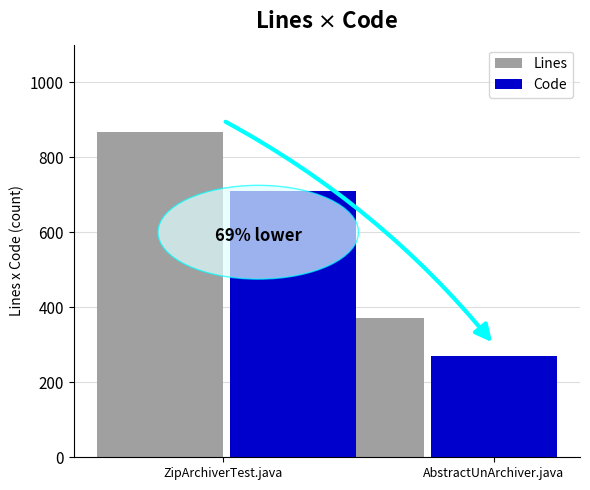

Are the bars horizontal?

No